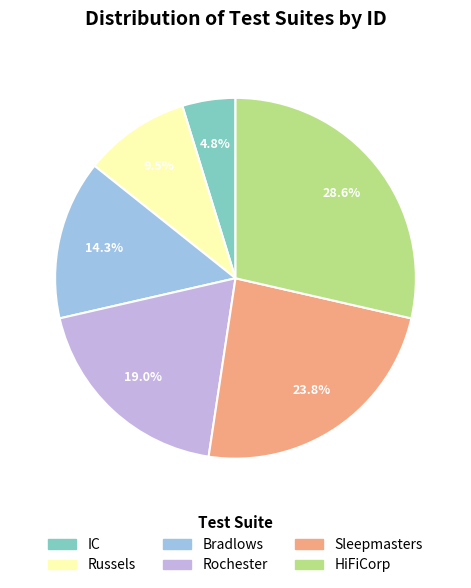

To the nearest percent, what is the average slice percentage?

17%